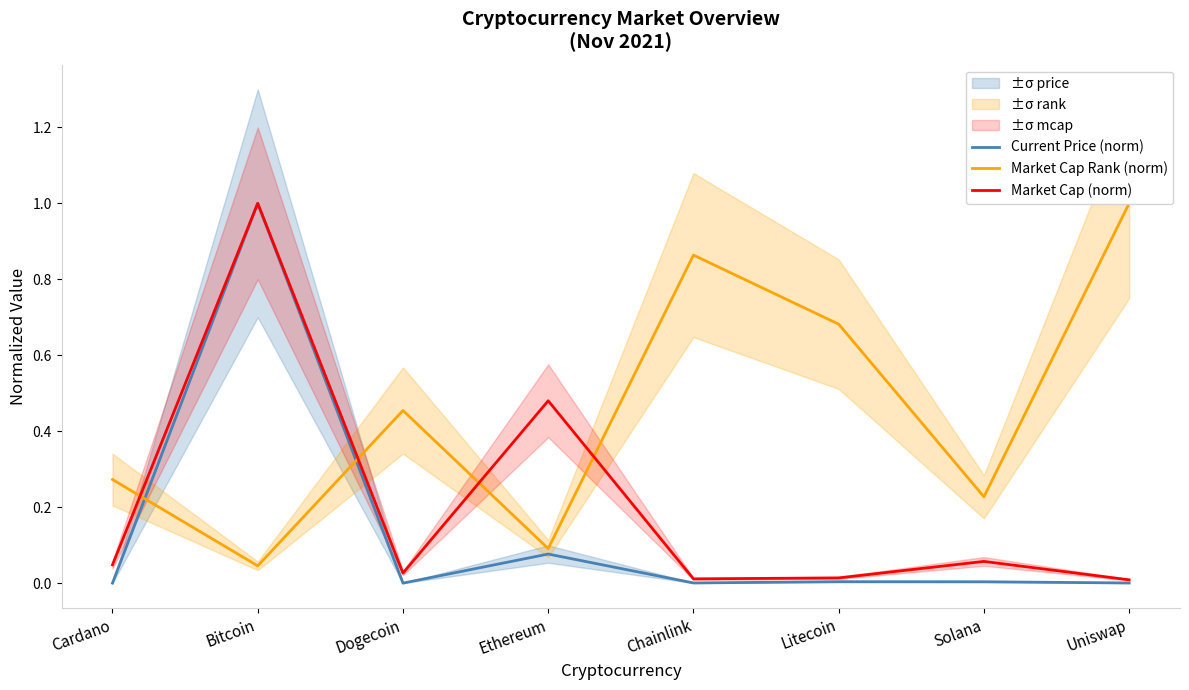

Which has a higher value, Uniswap or Solana?

Solana